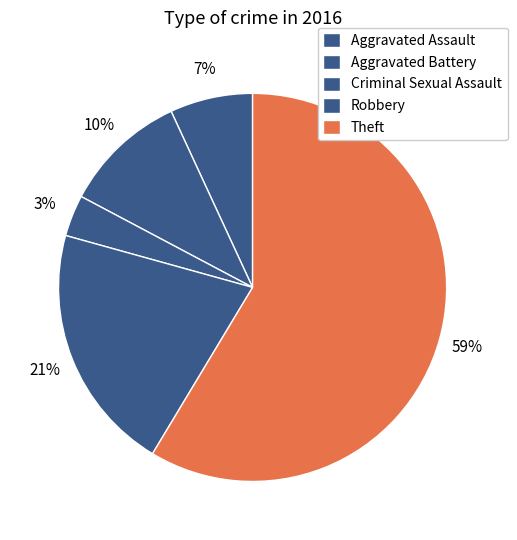

What percentage is the Aggravated Battery slice, to the nearest percent?

10%